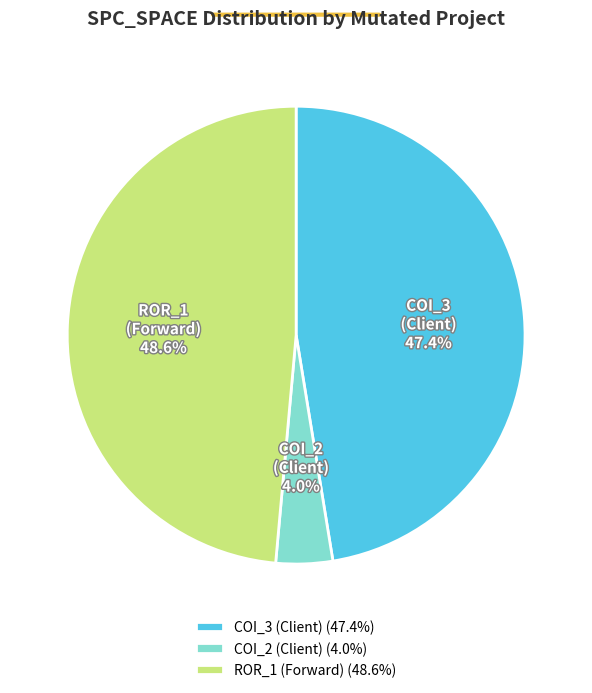

Is there any slice that represents more than half of the pie?

No